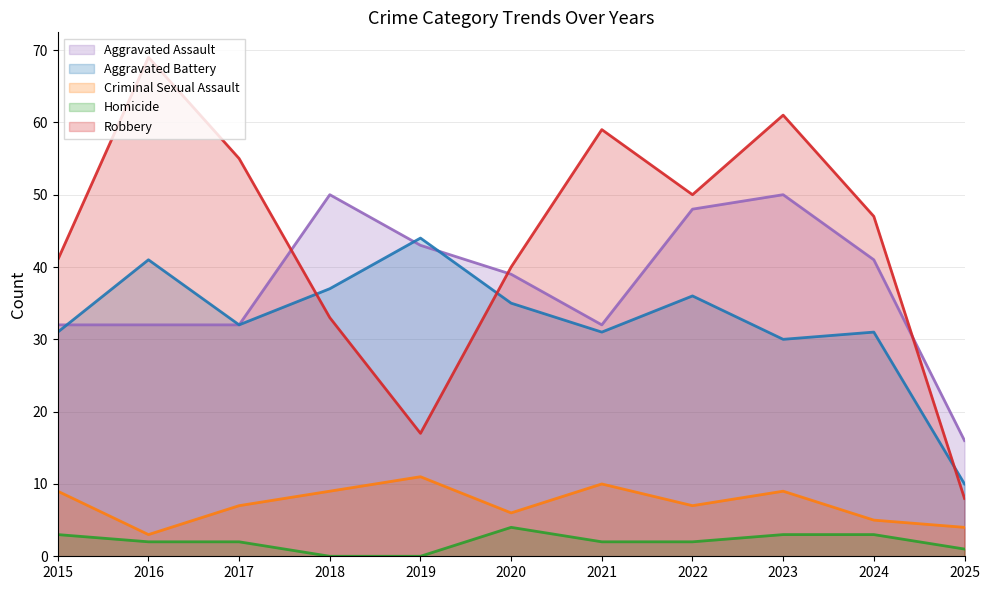

What is the sum of all Homicide values?

22